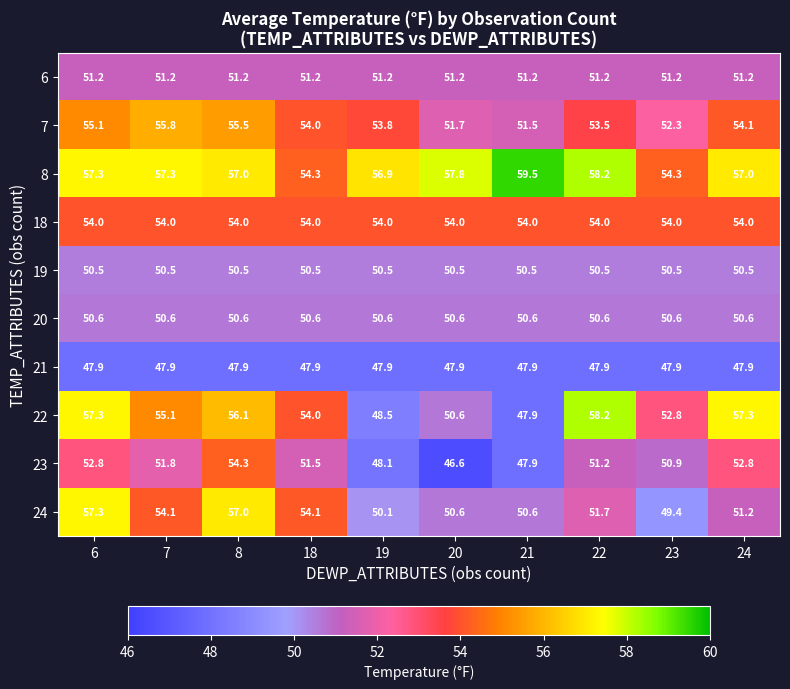

What is the total value across all series at 21?

511.6